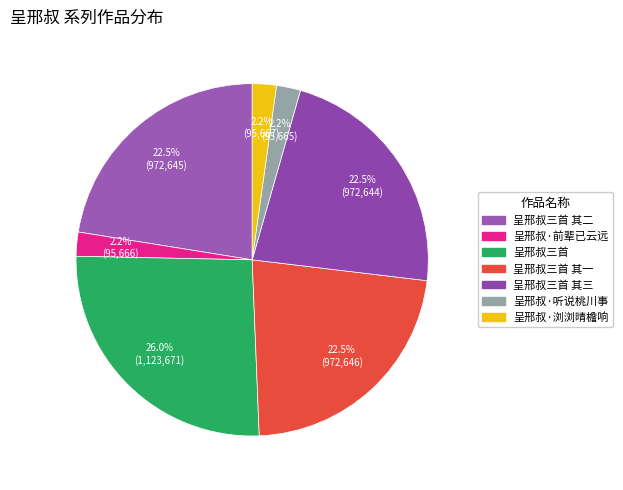

True or false: 呈邢叔三首 其三 accounts for 37% of the total.

False